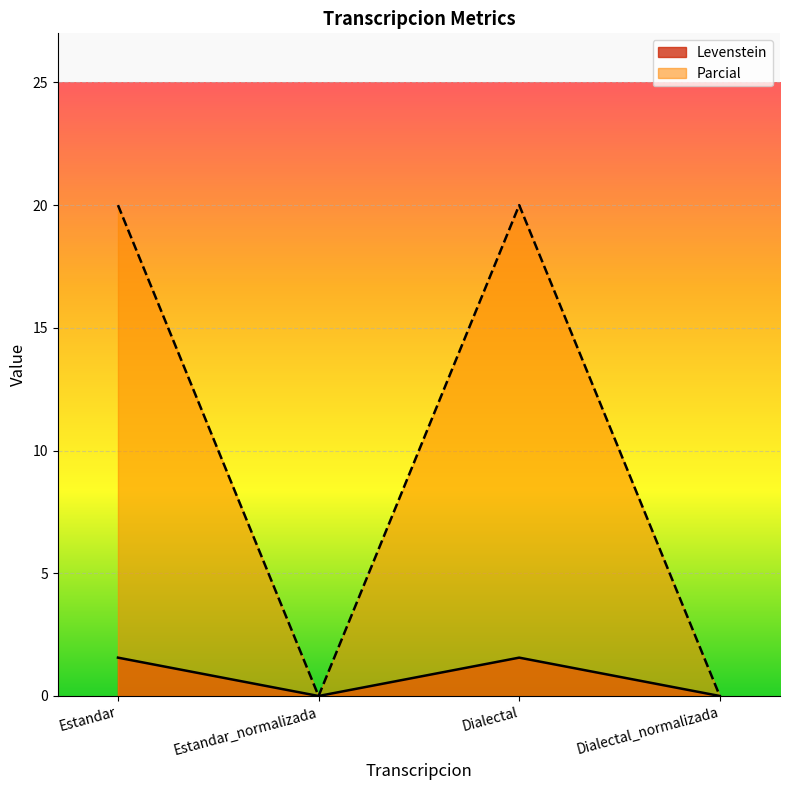

Where does the Parcial series first go above 19?

Estandar